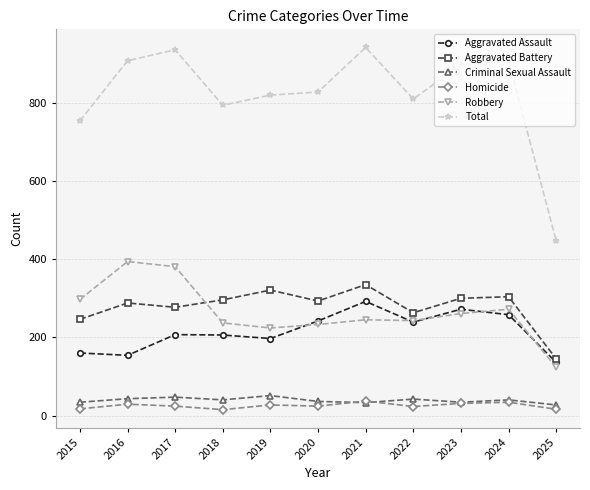

What is the difference between the highest and lowest values at 2019?

793